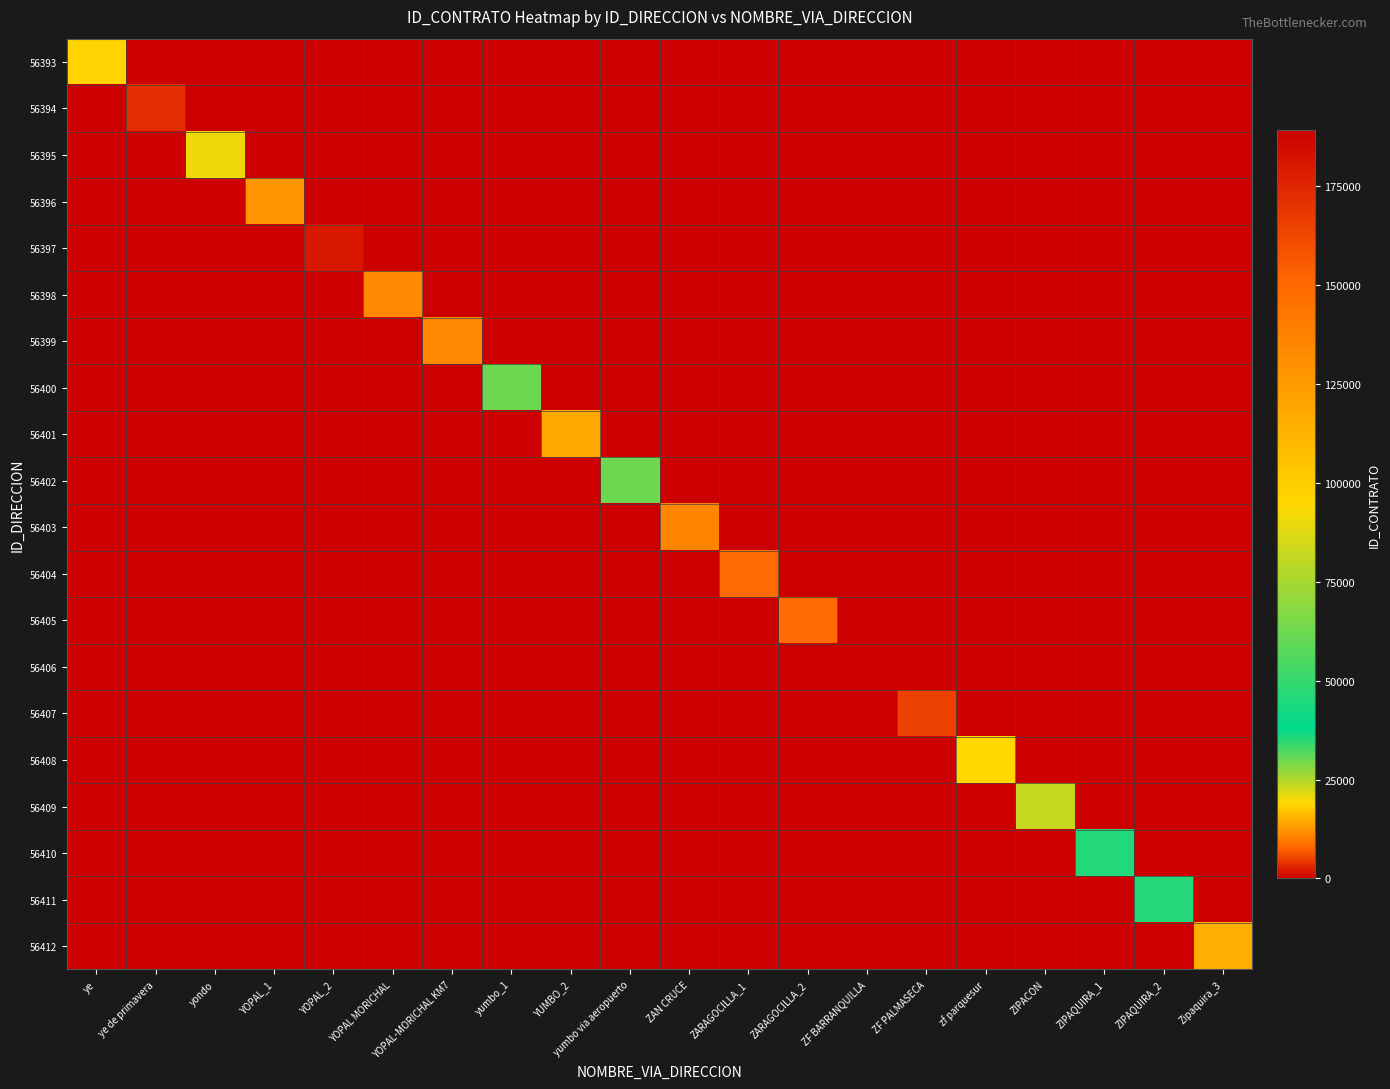

Which series has the largest total across all categories?

56406